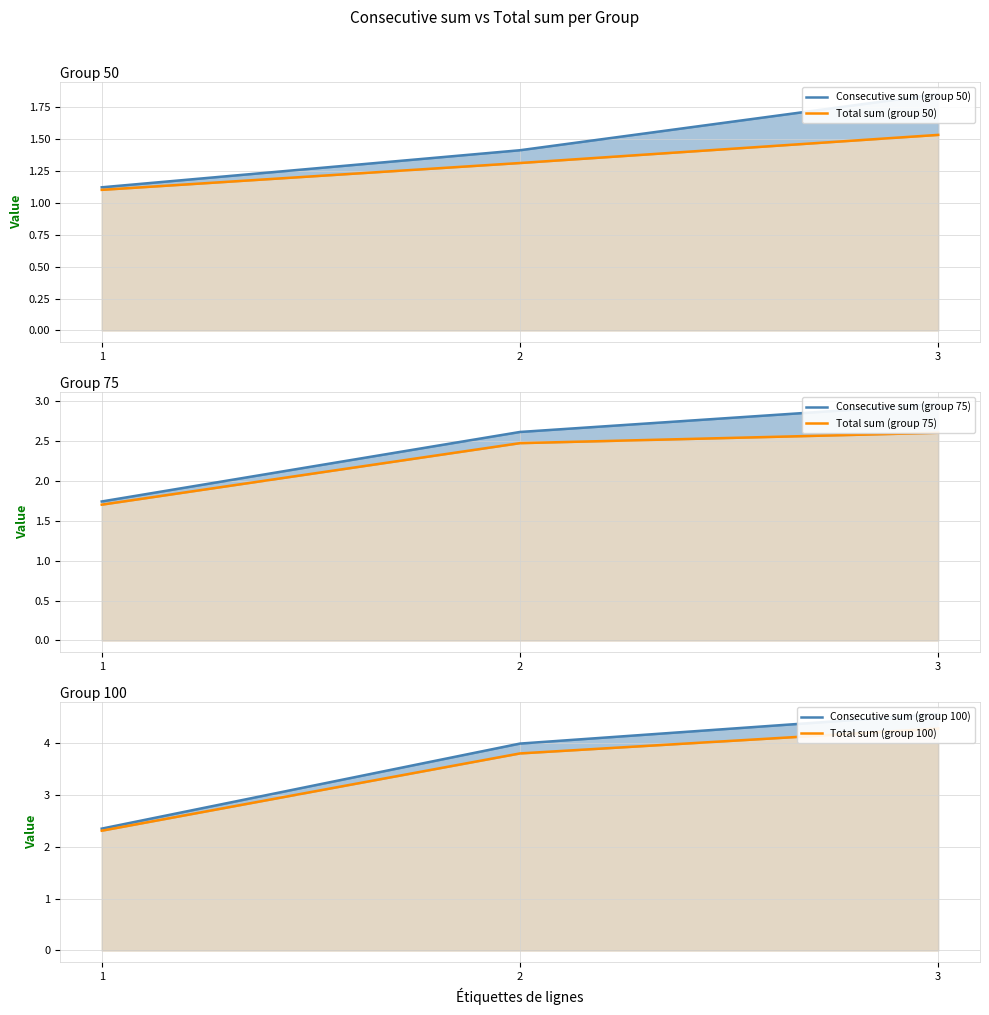

At which category is the sum across all series the highest?

3